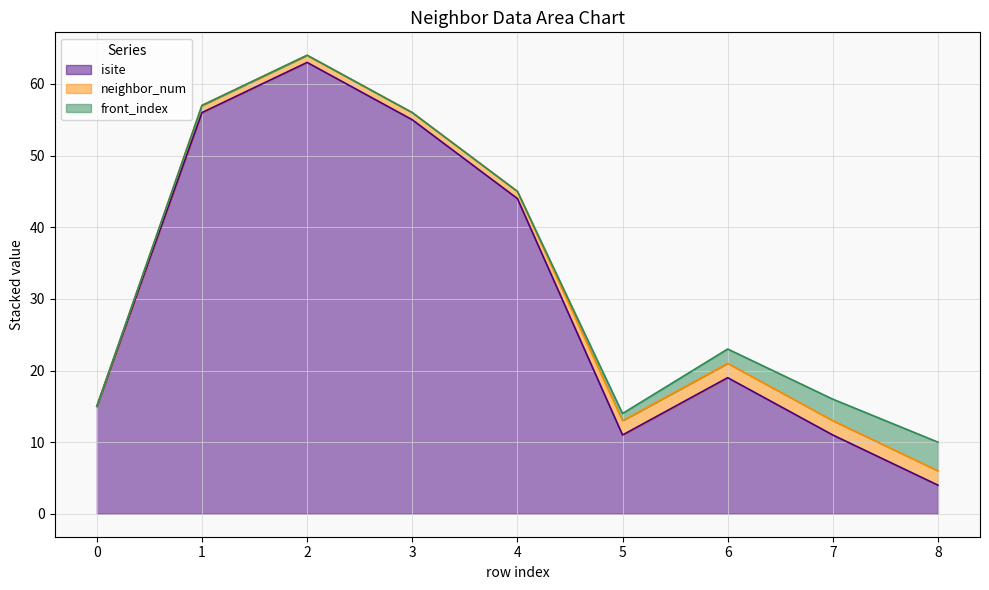

Which label corresponds to the largest value in the chart?

2